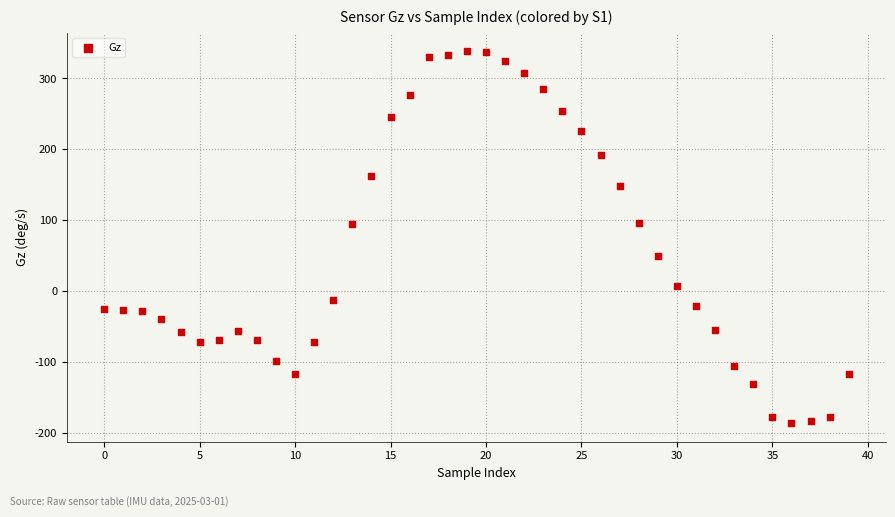

What is the range of Y values (max minus min)?

524.2